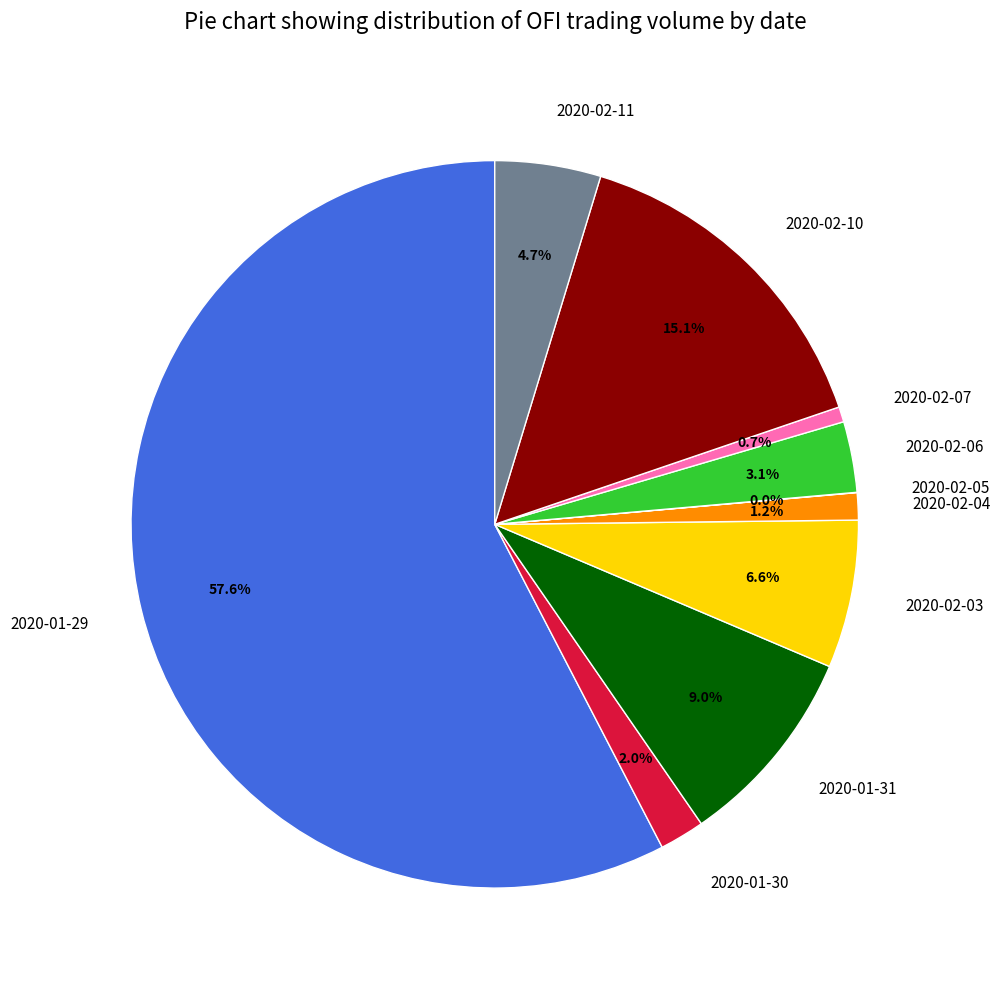

Which slice is the largest?

2020-01-29